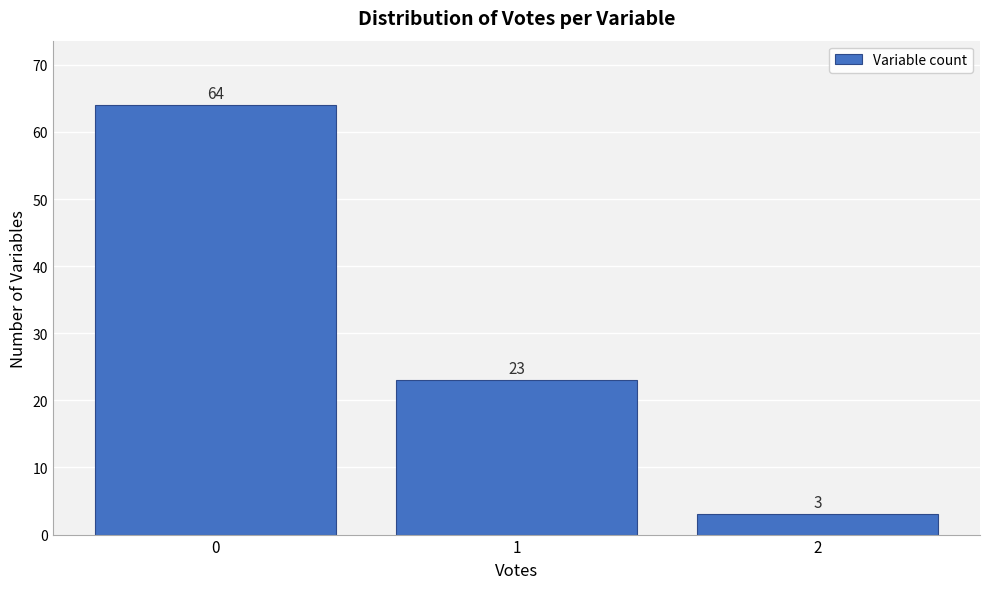

Reading left to right, list all the values displayed in this chart.

0=64	1=23	2=3